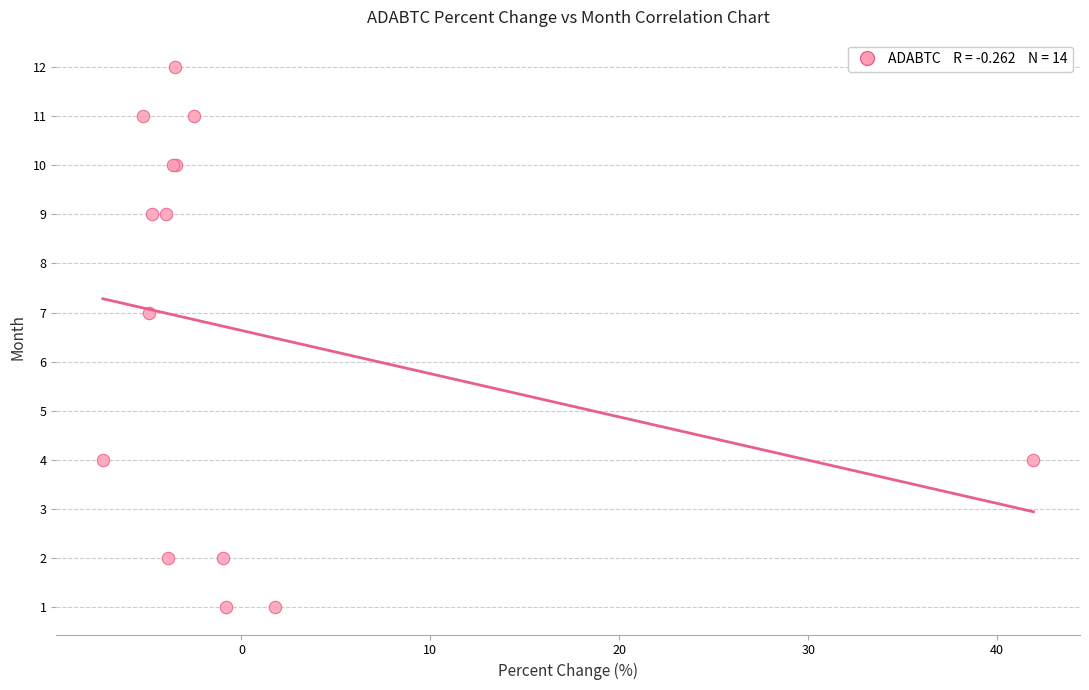

What Y value in the scatter plot is closest to 6?

7